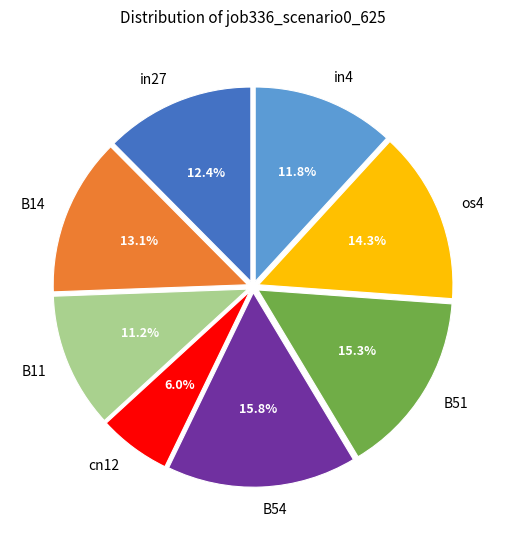

Does in27 account for over 50% of the chart?

No